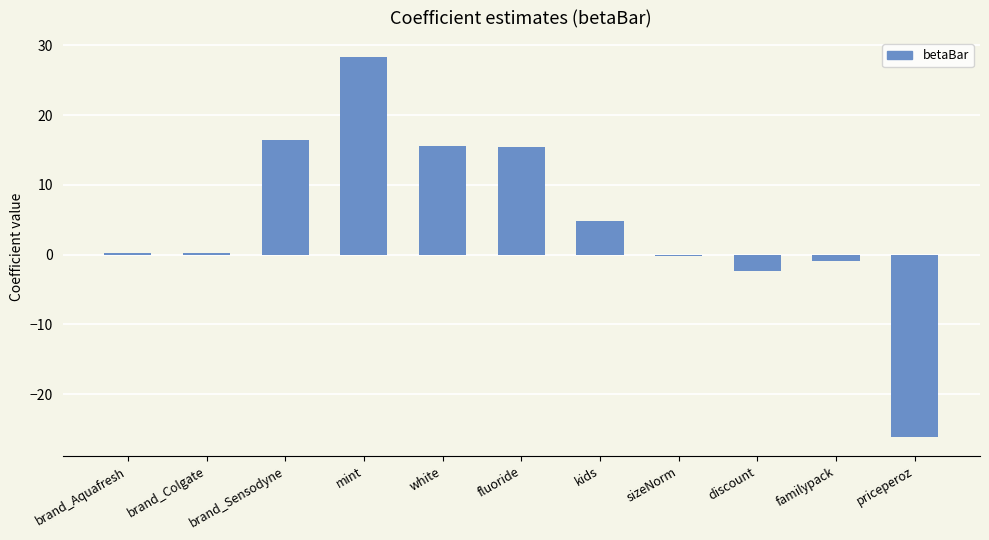

What is the sum of the values at white and fluoride?

31.0